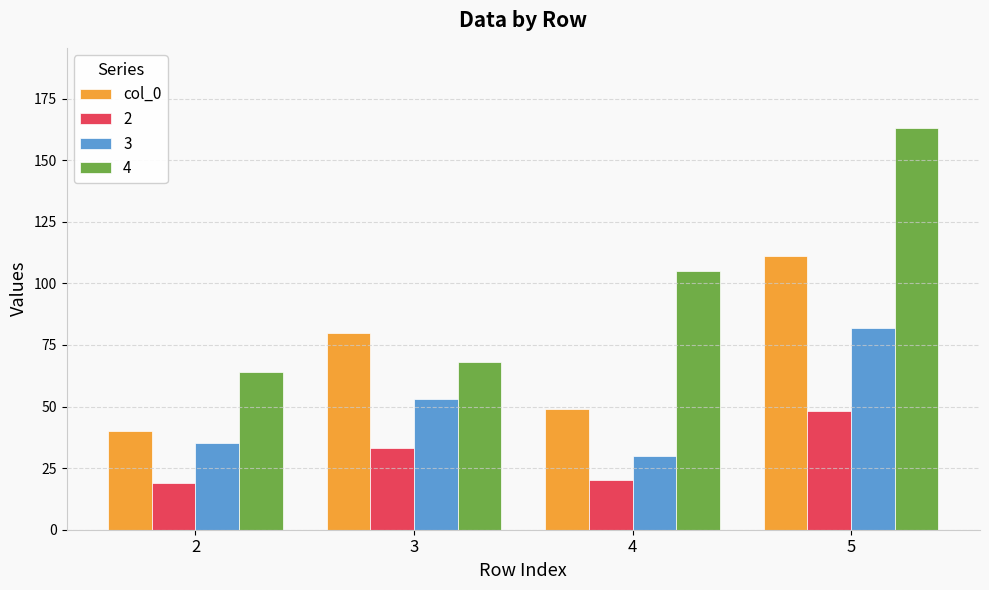

How many series are shown in this chart?

4